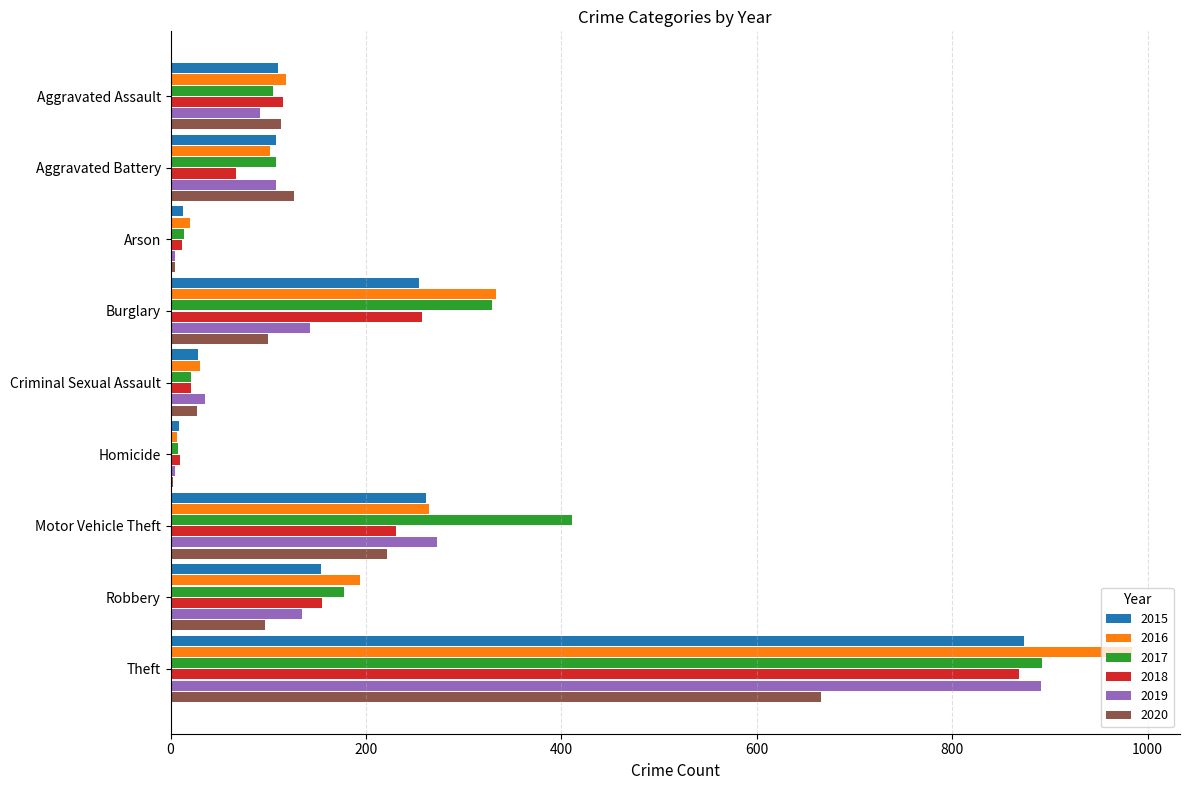

The 2020 series shows 27 at Criminal Sexual Assault. True or false?

True